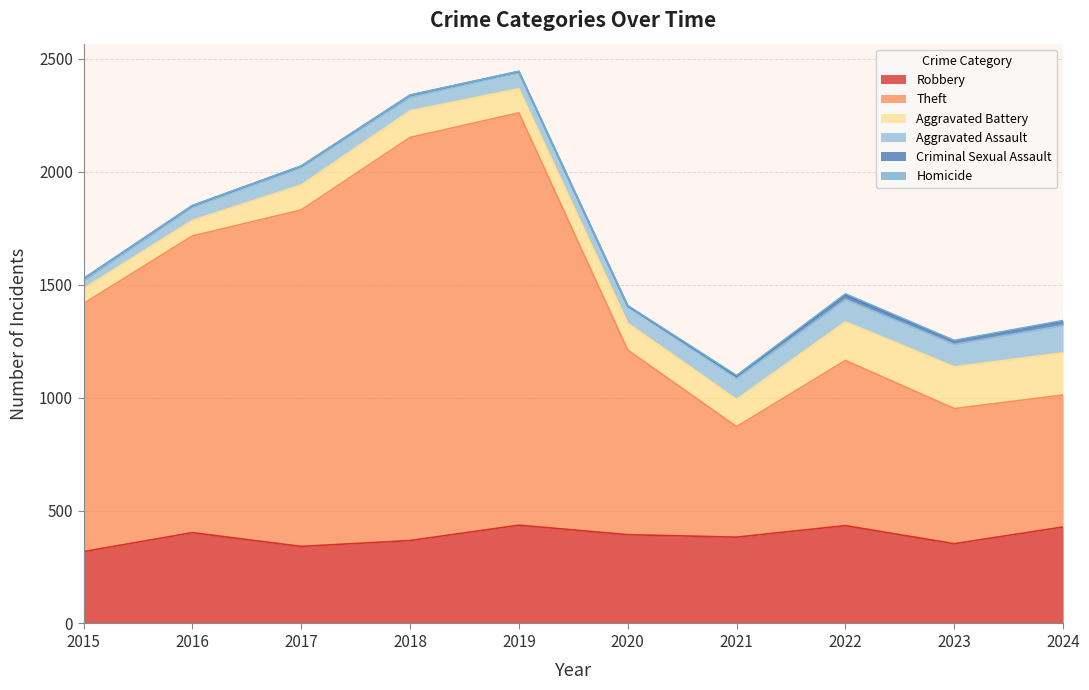

What is the value of the Aggravated Battery point at the 10th from the left?

187